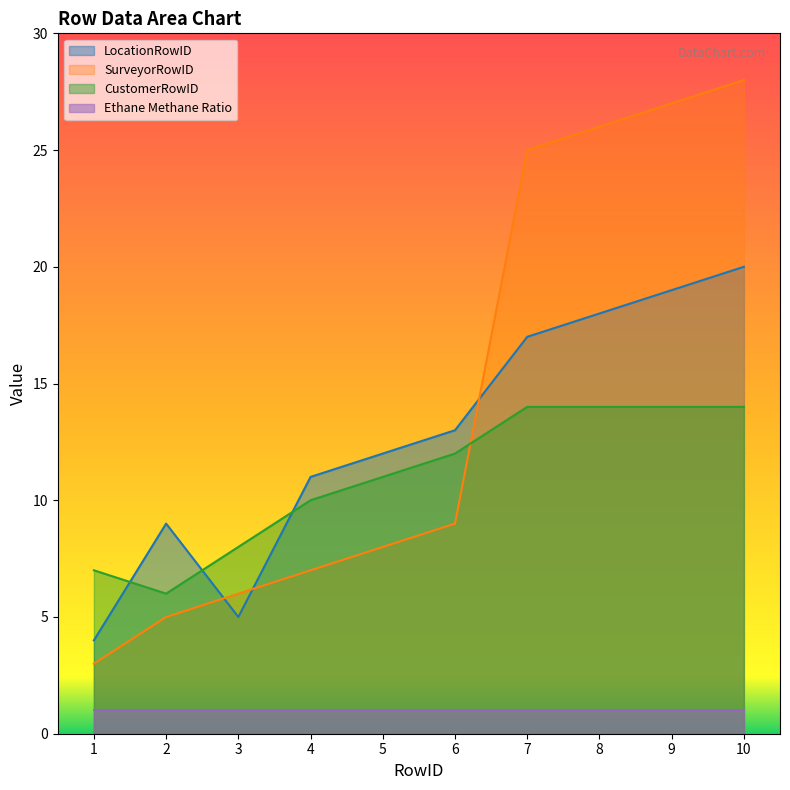

What is the total value across all series at 3?

20